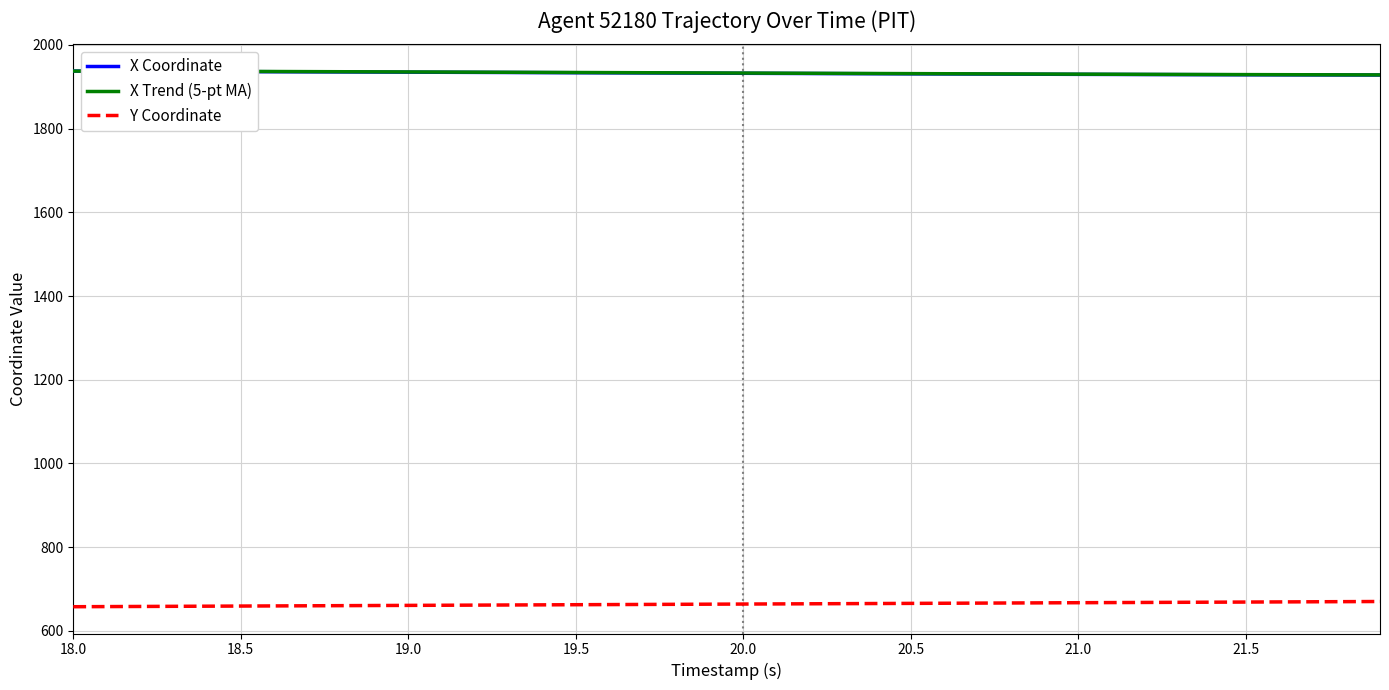

What is the minimum value shown in the chart?

657.5